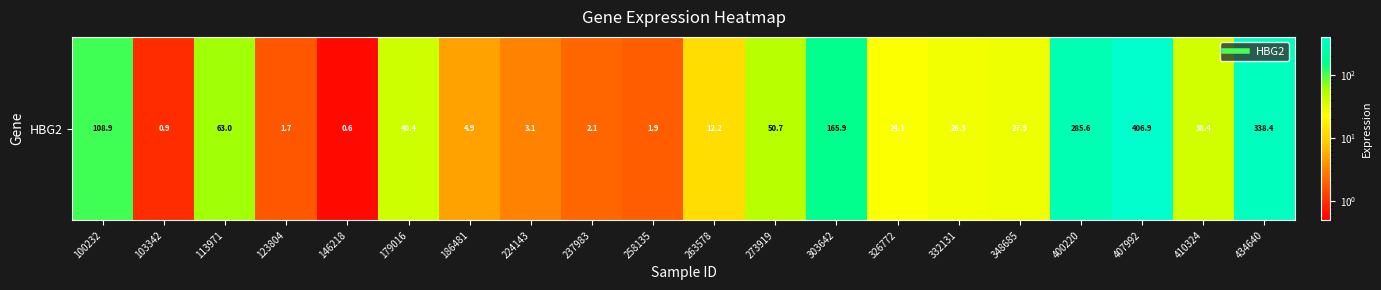

Which label corresponds to the smallest value in the chart?

146218